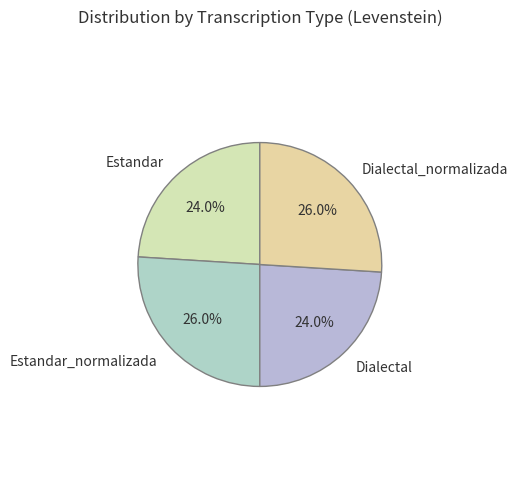

How many slices are in this pie chart?

4